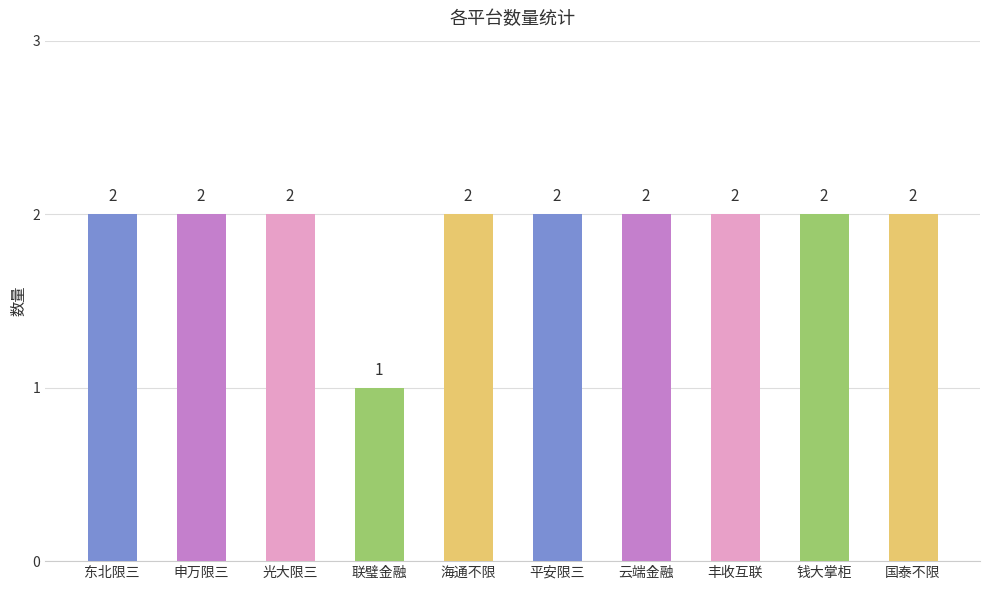

What is the ratio of the value at 东北限三 to the value at 国泰不限?

1.0